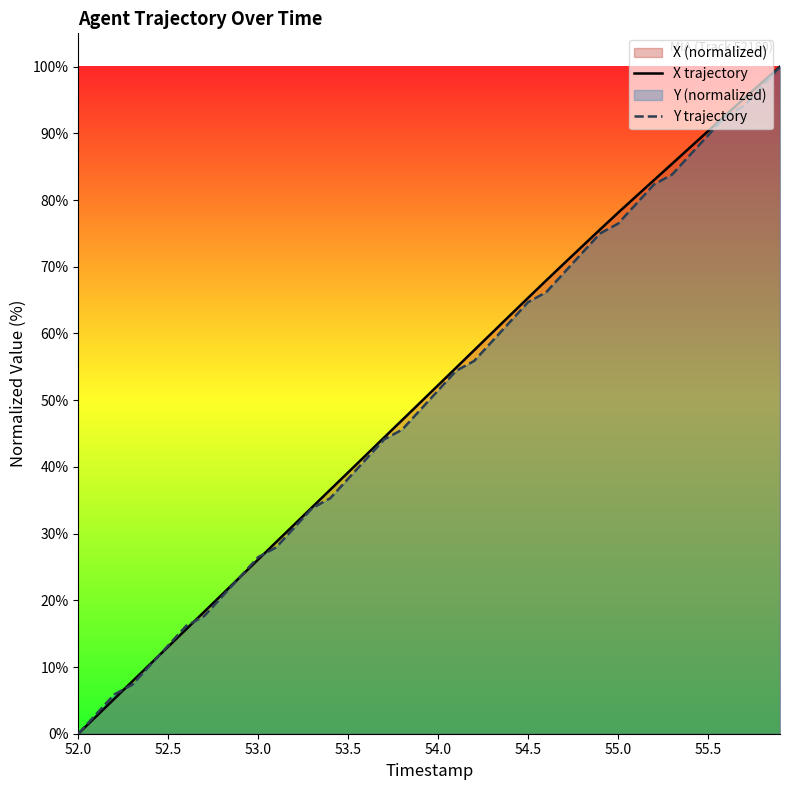

Does the chart display data point markers on the line(s)?

No